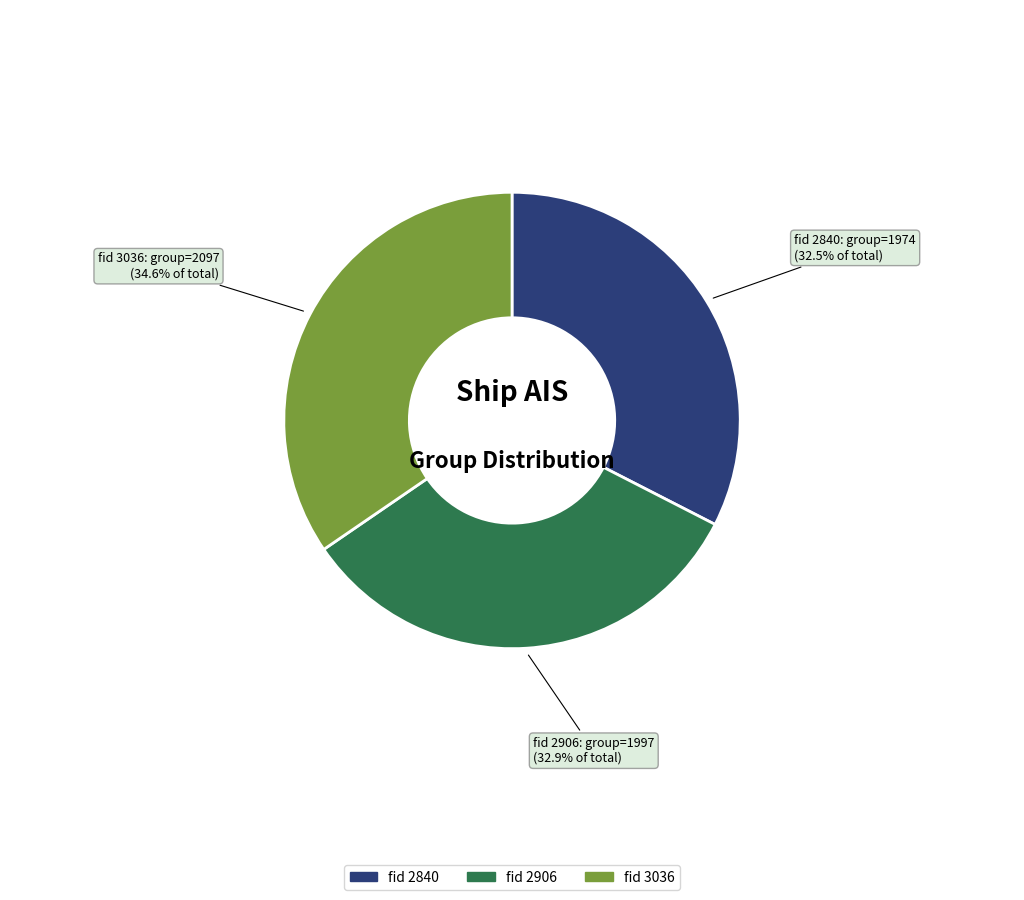

Is there a majority slice in this chart?

No